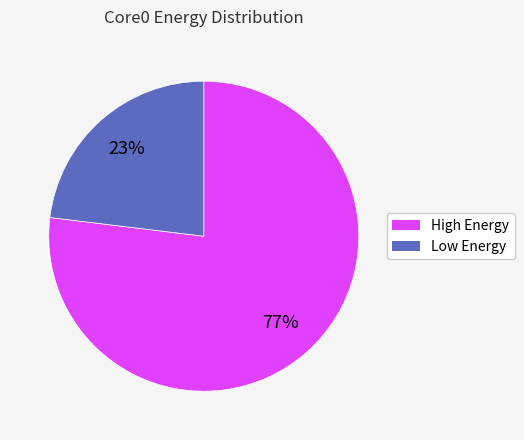

To the nearest percent, what is the difference between the largest and smallest slice percentages?

54%